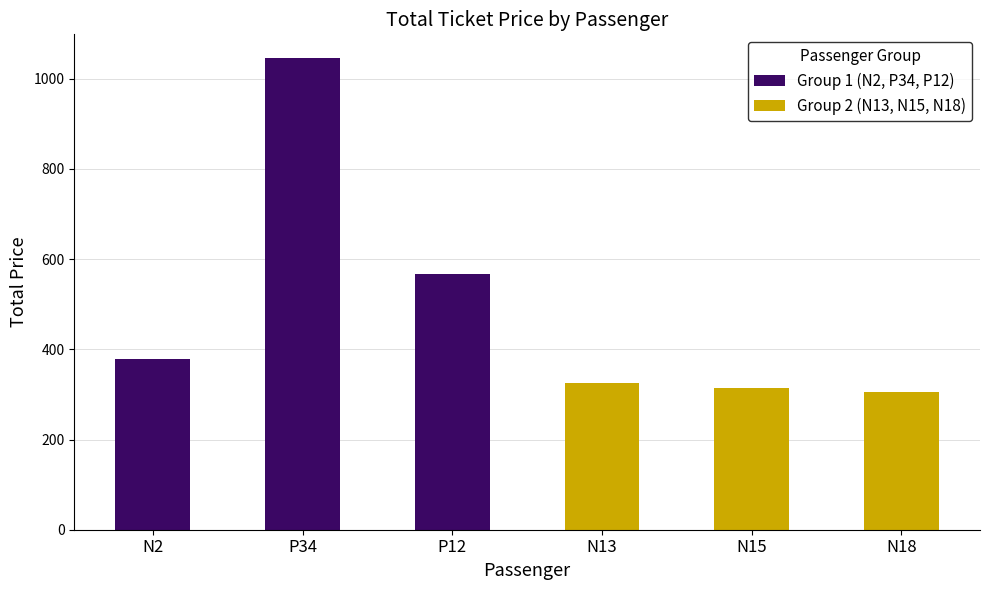

Count the number of data series in this chart.

2